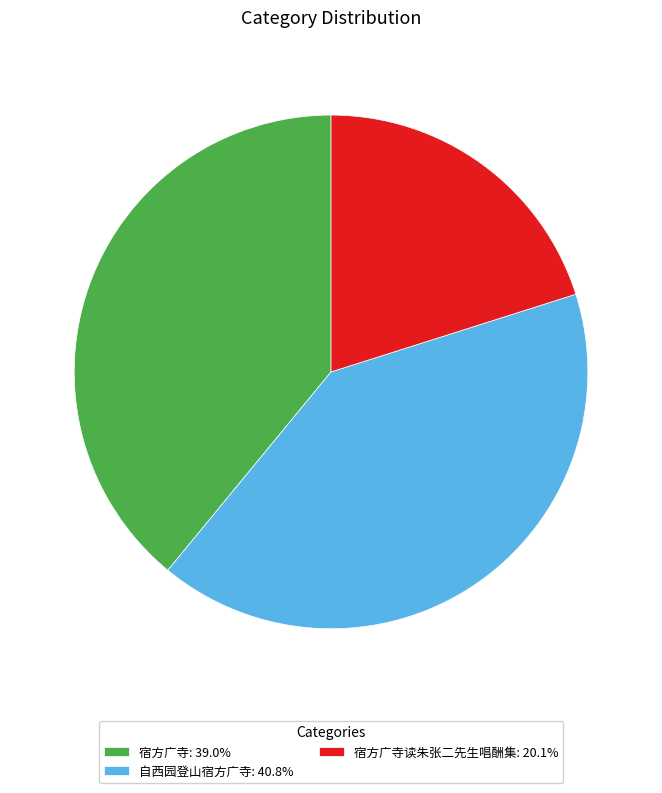

What is the ratio of the value at 宿方广寺: 39.0% to the value at 宿方广寺读朱张二先生唱酬集: 20.1%?

1.9